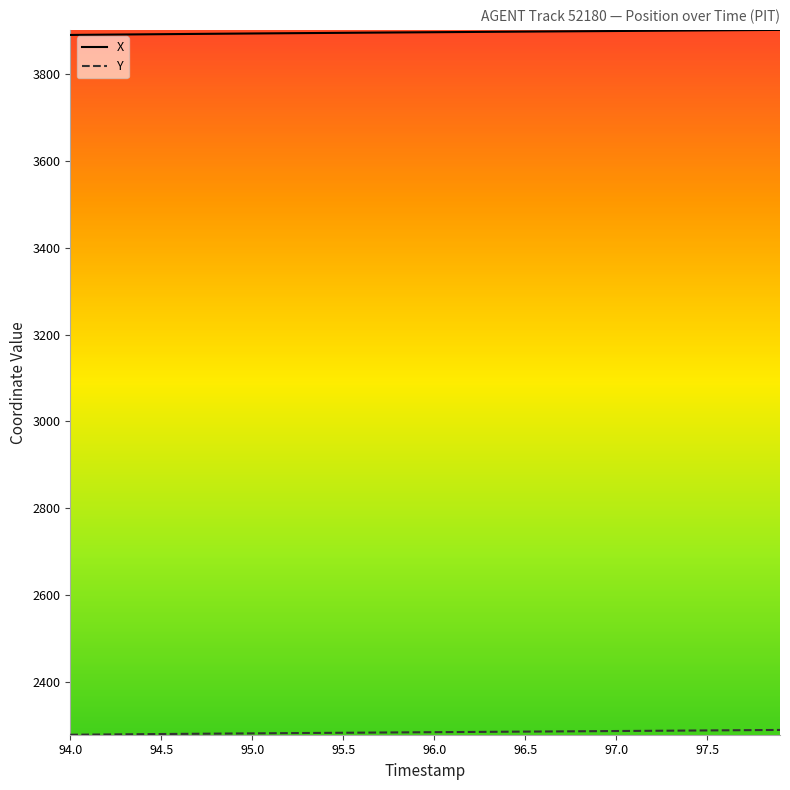

Which series has the largest range (max minus min)?

X